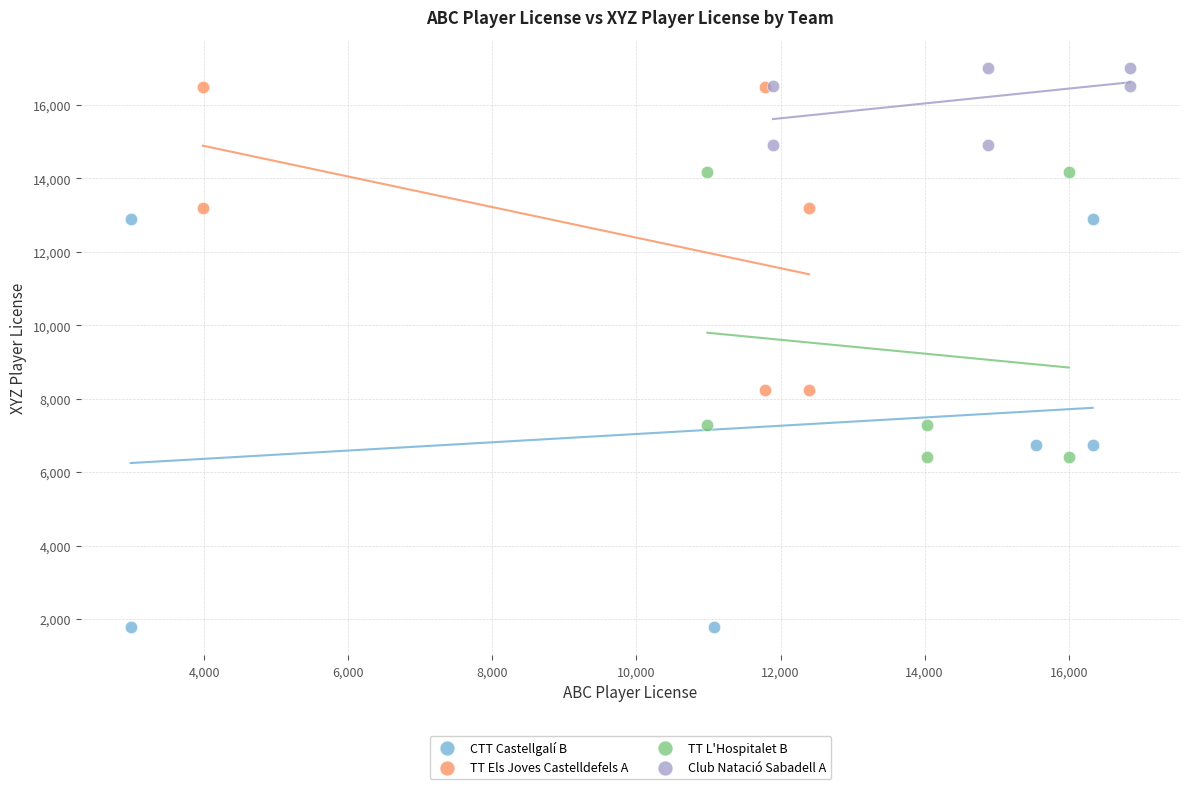

Which series has the largest Y range (max minus min)?

CTT Castellgalí B